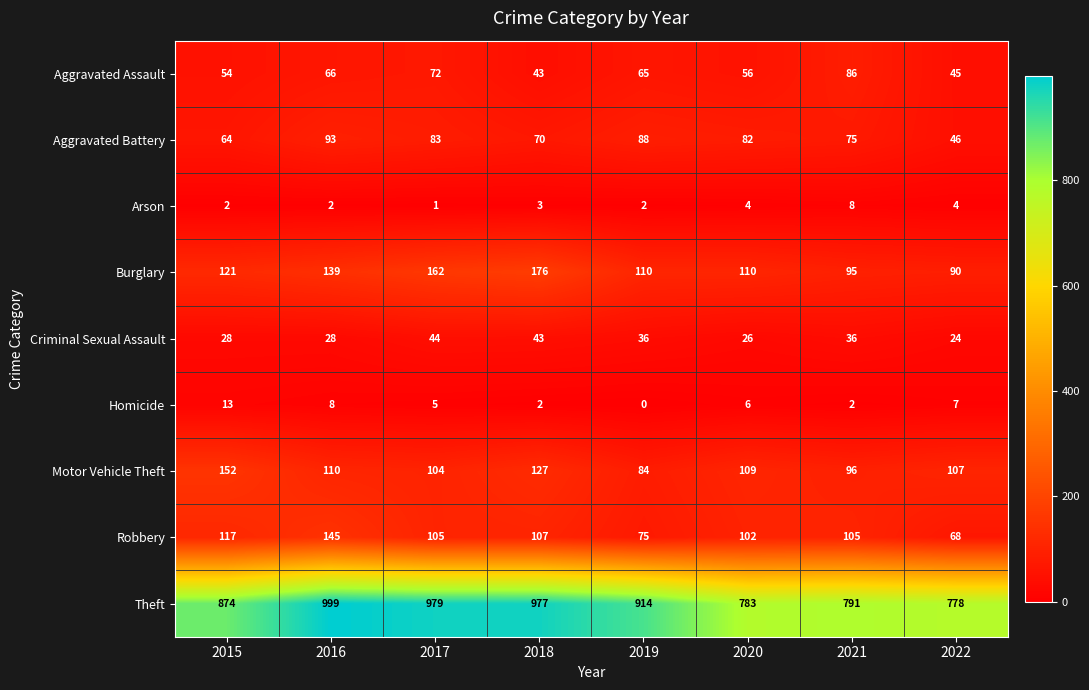

Rank the series at 2019 from highest to lowest value.

Theft, Burglary, Aggravated Battery, Motor Vehicle Theft, Robbery, Aggravated Assault, Criminal Sexual Assault, Arson, Homicide